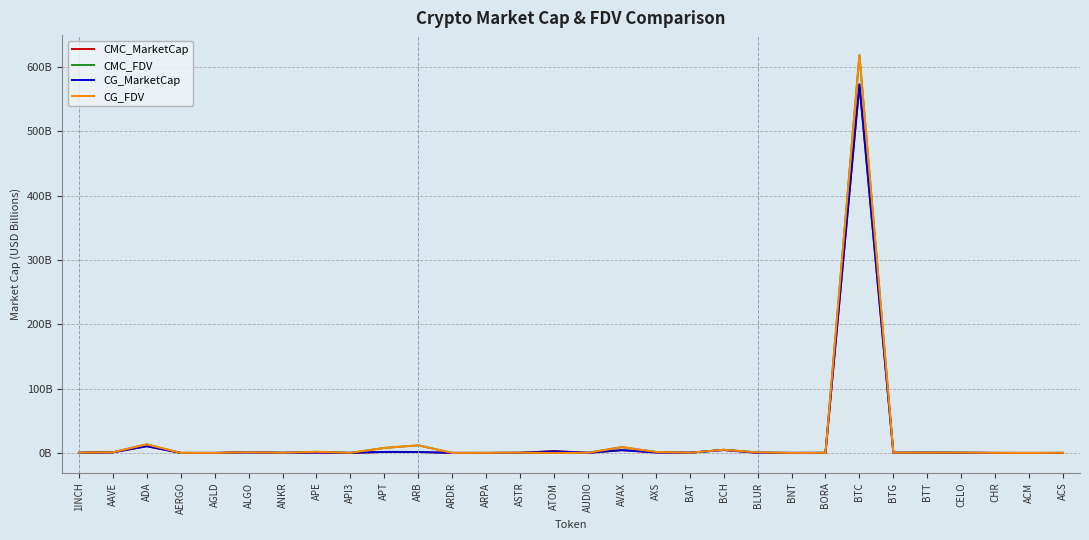

What are all the series names shown in the legend?

CMC_MarketCap, CMC_FDV, CG_MarketCap, CG_FDV